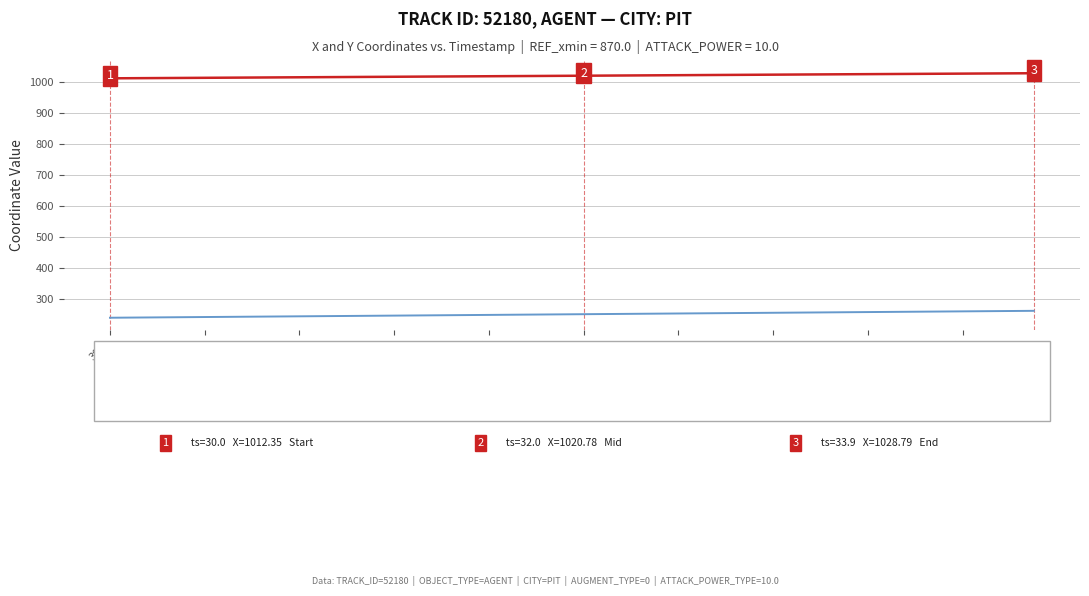

What is the greatest value displayed?

1028.8